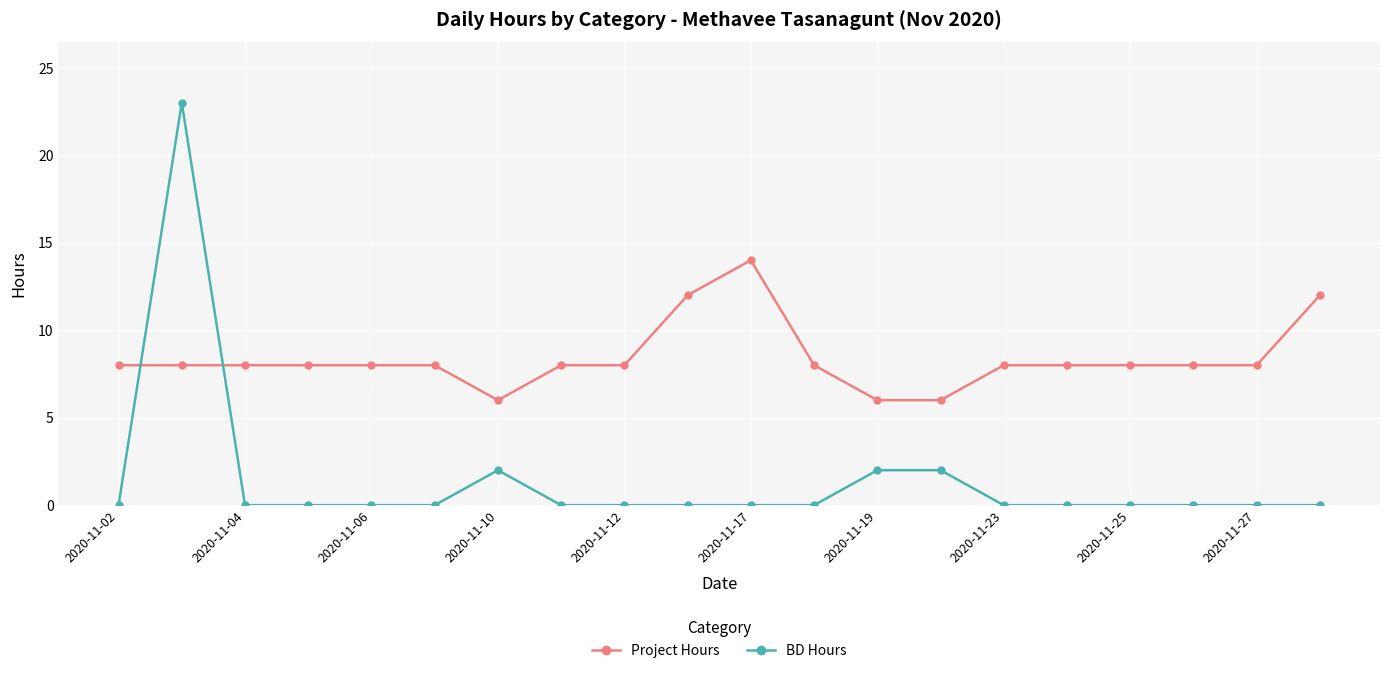

Reading left to right, list all the values displayed in this chart.

Project Hours: 8	8	8	8	8	8	6	8	8	12	14	8	6	6	8	8	8	8	8	12
BD Hours: 0	23	0	0	0	0	2	0	0	0	0	0	2	2	0	0	0	0	0	0